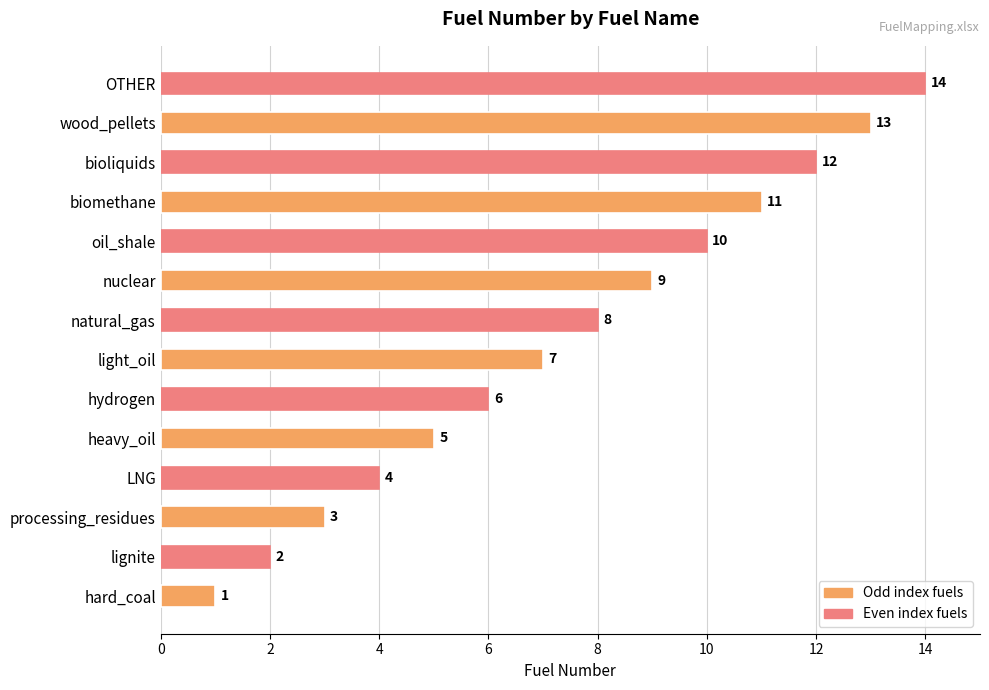

How many data points are less than 8?

7